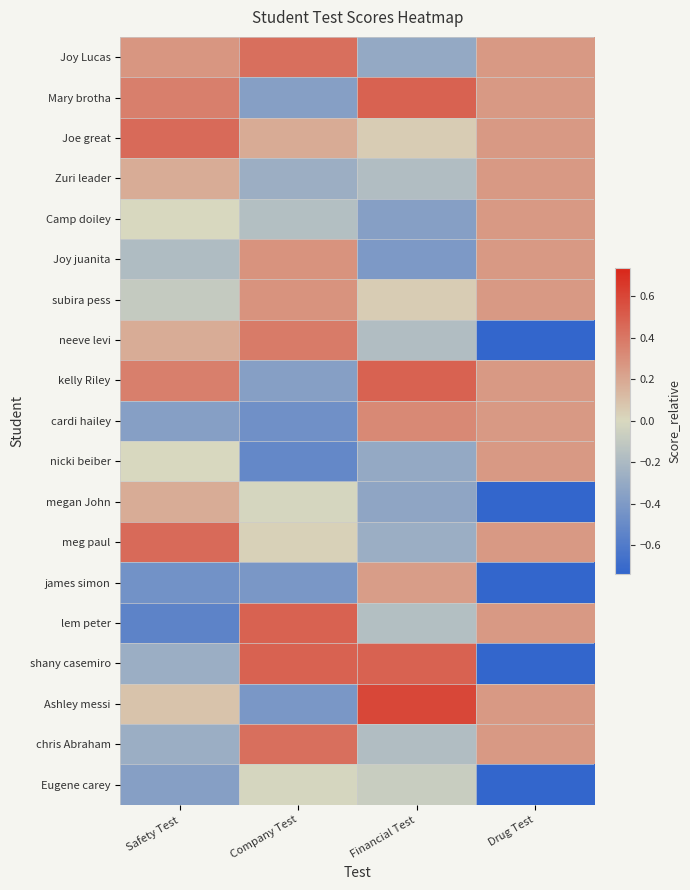

Reading right to left, what are all the values shown in this chart?

Joy Lucas: Drug Test=0.3	Financial Test=-0.3	Company Test=0.4	Safety Test=0.3
Mary brotha: Drug Test=0.3	Financial Test=0.5	Company Test=-0.4	Safety Test=0.4
Joe great: Drug Test=0.3	Financial Test=0.0	Company Test=0.2	Safety Test=0.5
Zuri leader: Drug Test=0.3	Financial Test=-0.2	Company Test=-0.3	Safety Test=0.2
Camp doiley: Drug Test=0.3	Financial Test=-0.4	Company Test=-0.2	Safety Test=-0.0
Joy juanita: Drug Test=0.3	Financial Test=-0.4	Company Test=0.3	Safety Test=-0.2
subira pess: Drug Test=0.3	Financial Test=0.0	Company Test=0.3	Safety Test=-0.1
neeve levi: Drug Test=-0.7	Financial Test=-0.2	Company Test=0.4	Safety Test=0.2
kelly Riley: Drug Test=0.3	Financial Test=0.5	Company Test=-0.4	Safety Test=0.4
cardi hailey: Drug Test=0.3	Financial Test=0.3	Company Test=-0.5	Safety Test=-0.4
nicki beiber: Drug Test=0.3	Financial Test=-0.3	Company Test=-0.5	Safety Test=-0.0
megan John: Drug Test=-0.7	Financial Test=-0.3	Company Test=-0.0	Safety Test=0.2
meg paul: Drug Test=0.3	Financial Test=-0.3	Company Test=0.0	Safety Test=0.5
james simon: Drug Test=-0.7	Financial Test=0.2	Company Test=-0.4	Safety Test=-0.5
lem peter: Drug Test=0.3	Financial Test=-0.2	Company Test=0.5	Safety Test=-0.5
shany casemiro: Drug Test=-0.7	Financial Test=0.5	Company Test=0.5	Safety Test=-0.3
Ashley messi: Drug Test=0.3	Financial Test=0.6	Company Test=-0.4	Safety Test=0.1
chris Abraham: Drug Test=0.3	Financial Test=-0.2	Company Test=0.4	Safety Test=-0.3
Eugene carey: Drug Test=-0.7	Financial Test=-0.1	Company Test=-0.0	Safety Test=-0.4